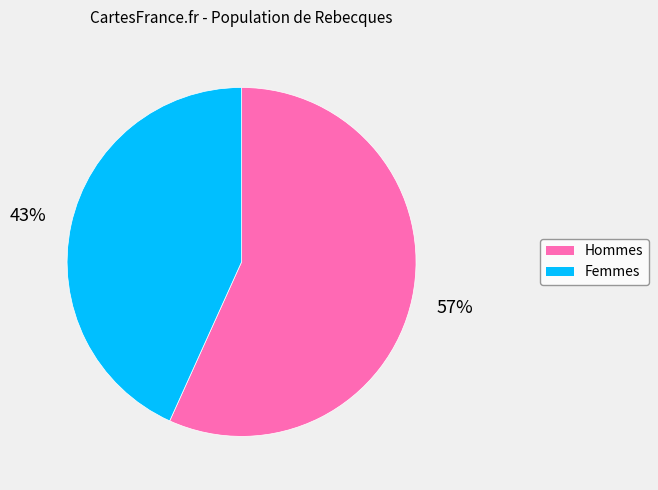

Is there any slice that represents more than half of the pie?

Yes